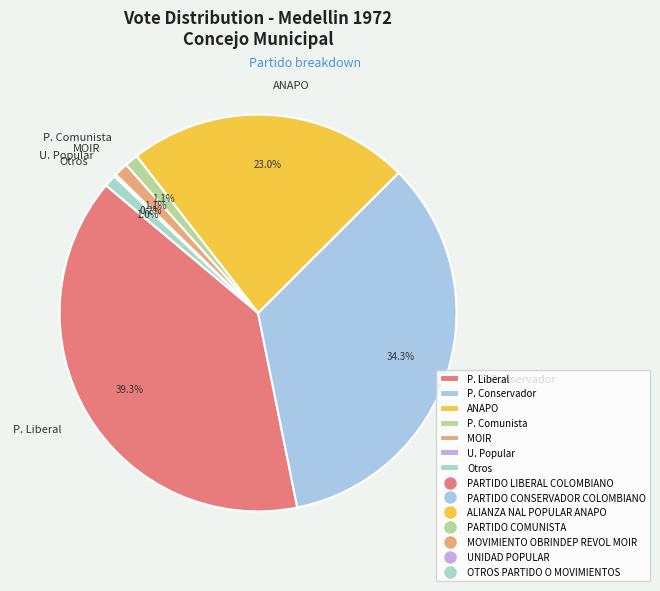

Is there any slice that represents more than half of the pie?

No